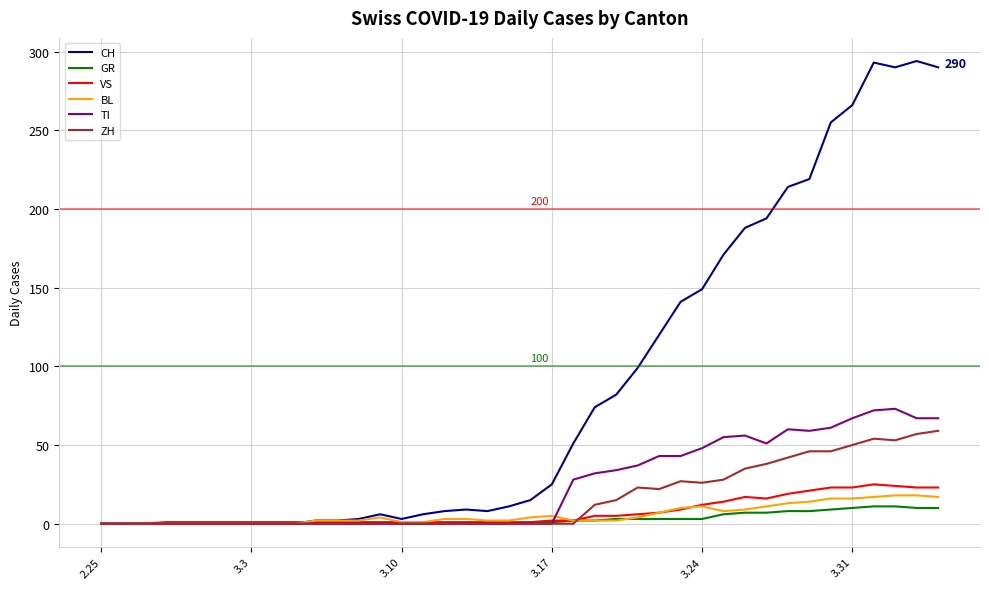

How many categories are shown in the chart?

40